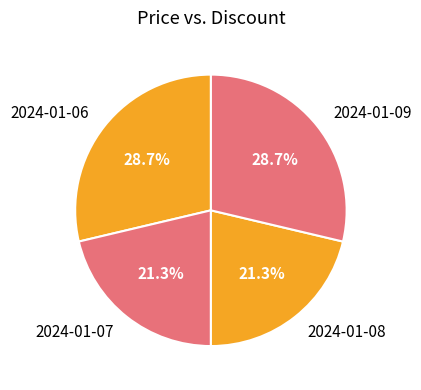

How many slices are in this pie chart?

4